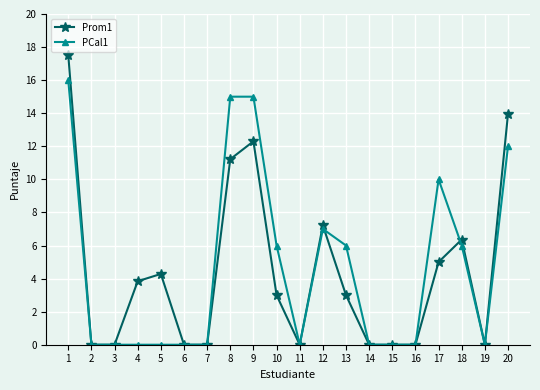

What is the highest value of the Prom1 series?

17.5